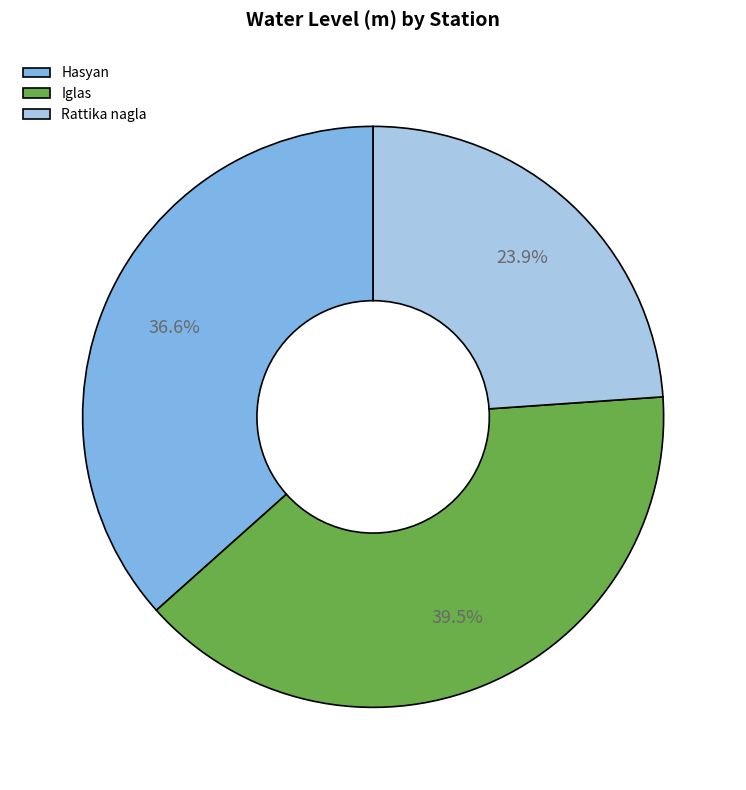

How much of the chart is everything except Rattika nagla?

76.1%